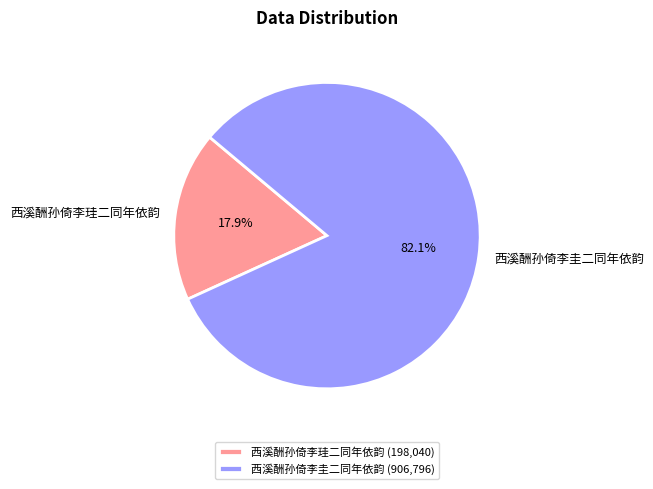

To the nearest percent, what is the average slice percentage?

50%